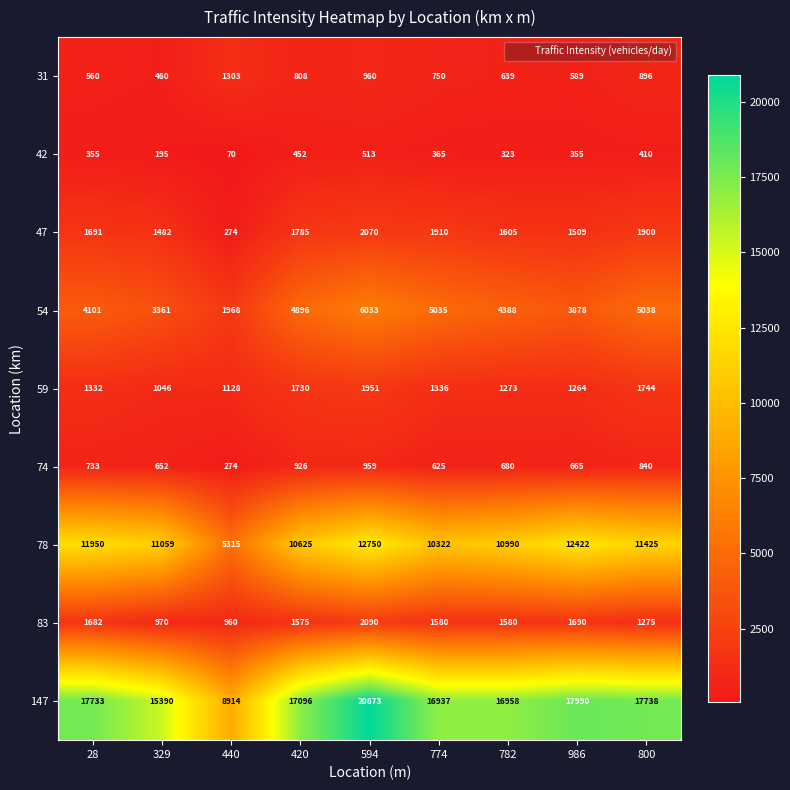

At how many categories does at least one series exceed 9040?

8